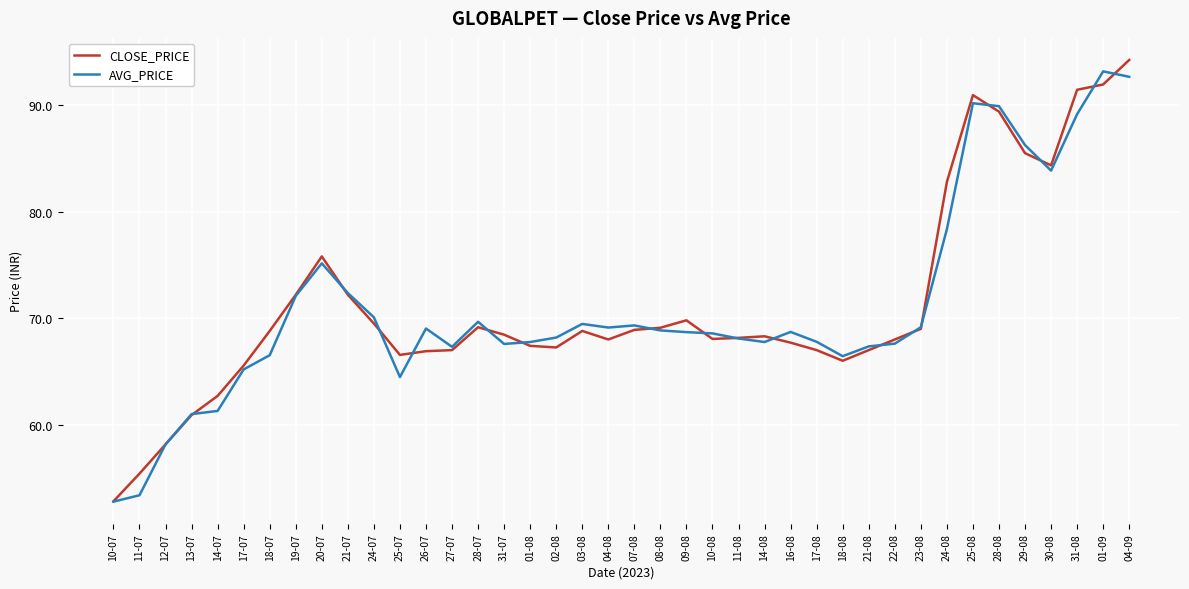

Which series changed the most between 11-07 and 07-08?

AVG_PRICE